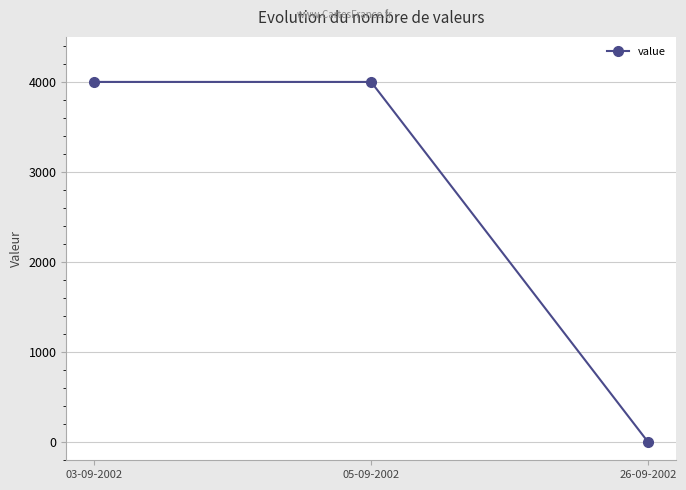

What is the label of the 1st point from the right?

26-09-2002